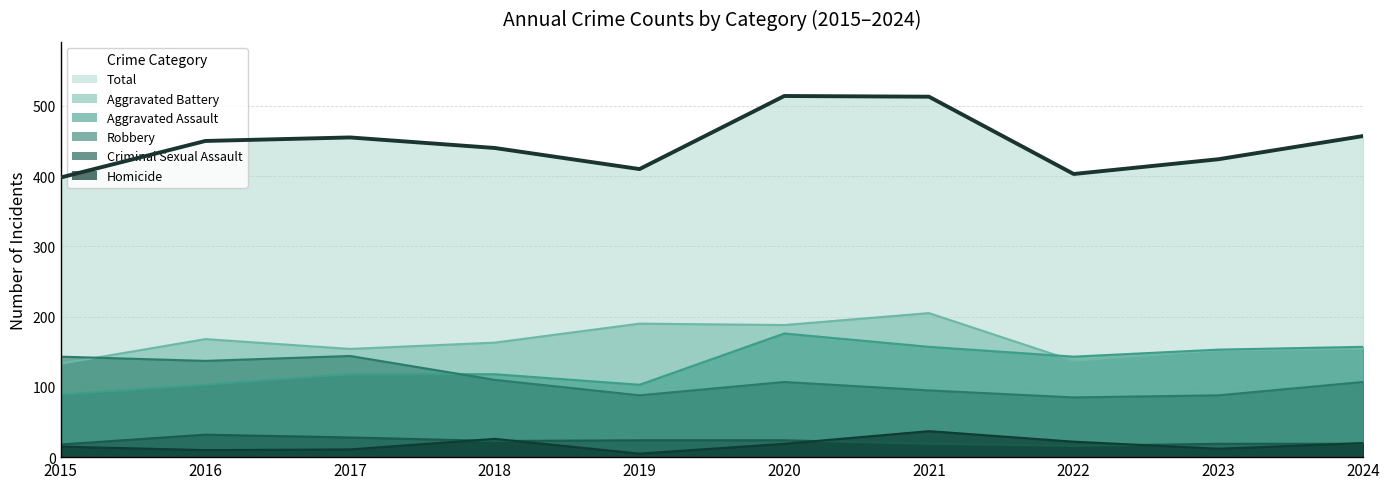

How many interior local valleys does the Aggravated Battery series have?

3